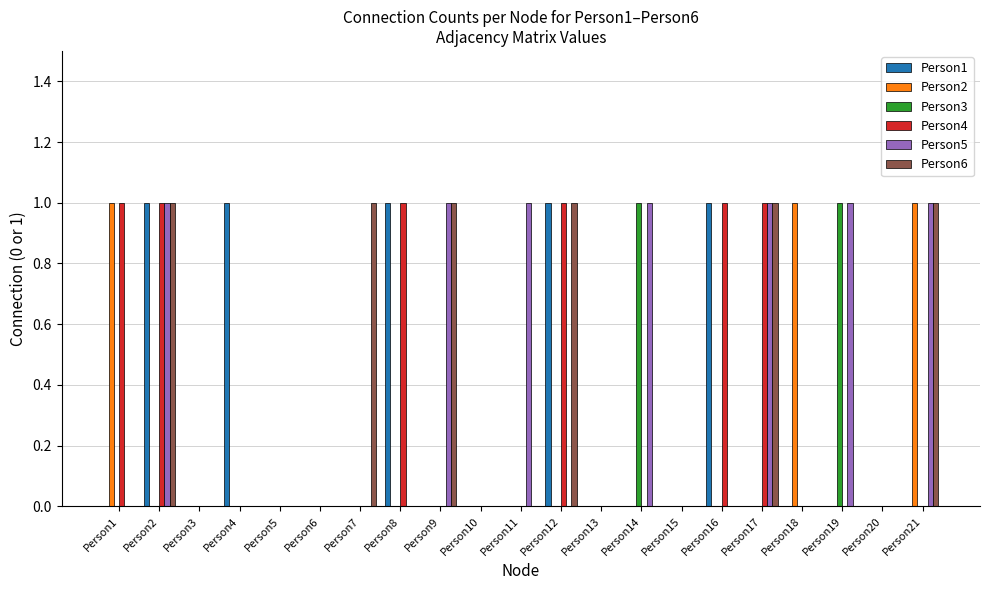

The Person3 series shows 0 at Person20. True or false?

True